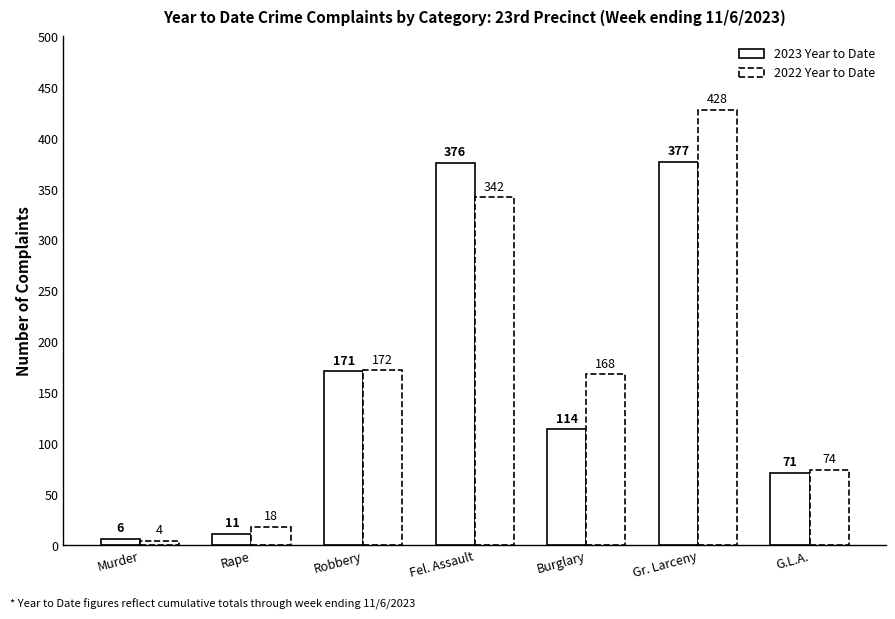

True or false: 2023 Year to Date has a value of 171 at Robbery.

True